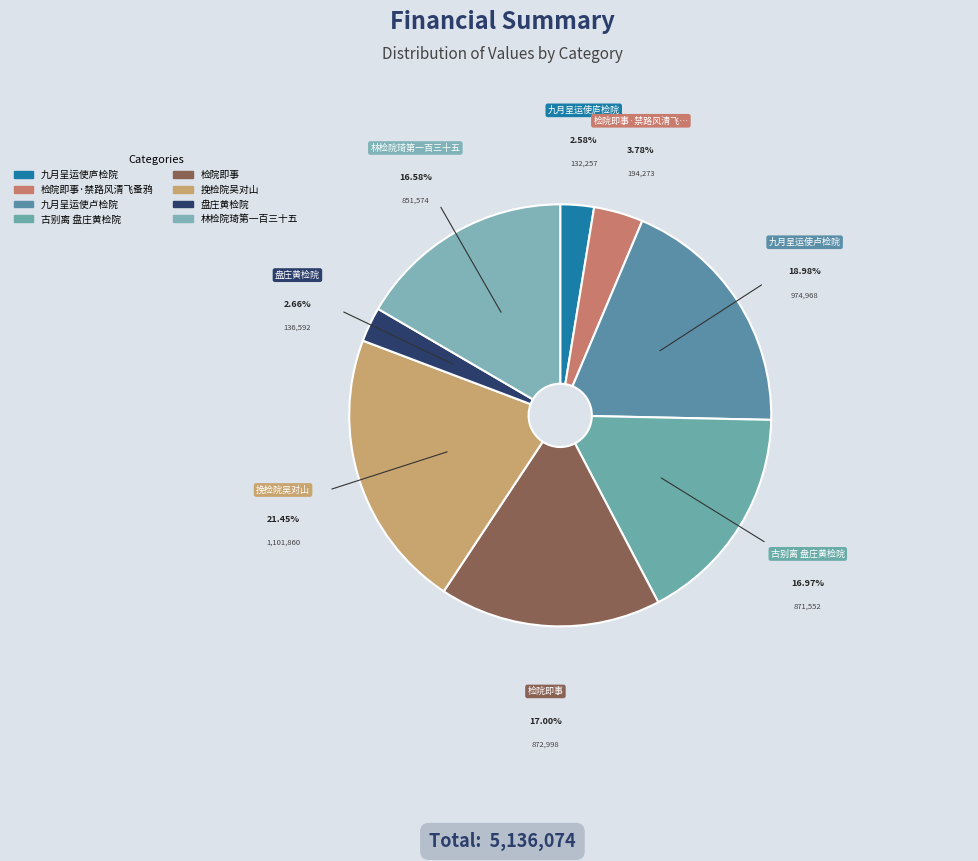

What is the largest slice in the pie chart?

挽检院吴对山